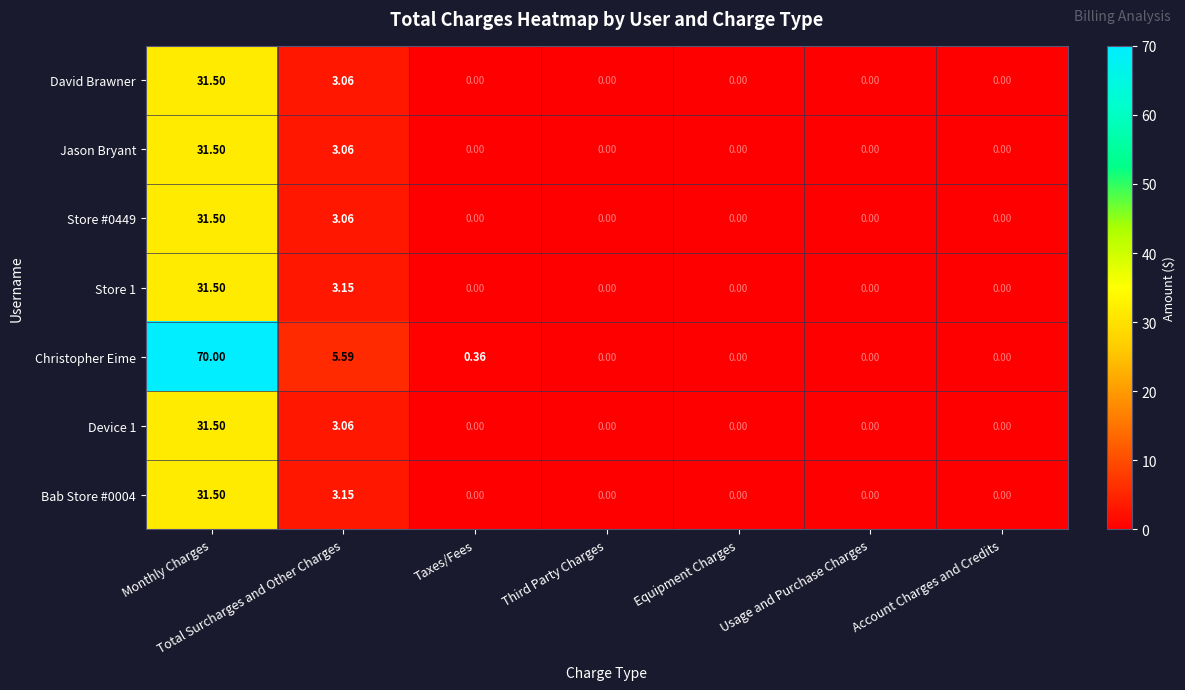

Is the value of Christopher Eime at Total Surcharges and Other Charges greater than the value of Store 1 at Usage and Purchase Charges?

Yes